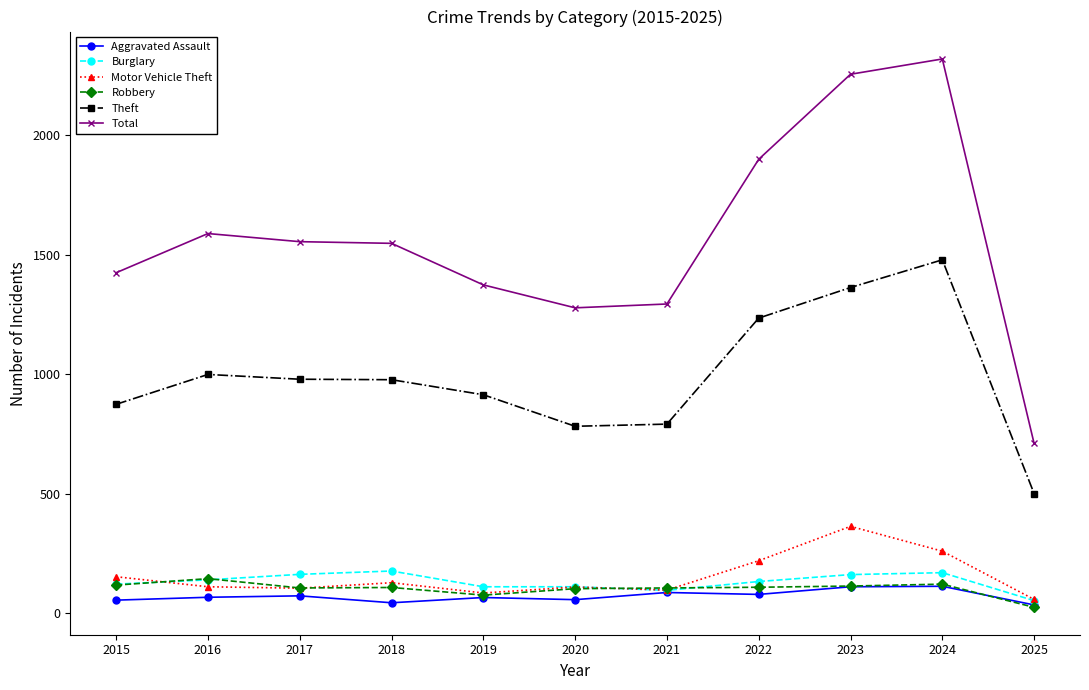

What is the maximum value for Motor Vehicle Theft?

363